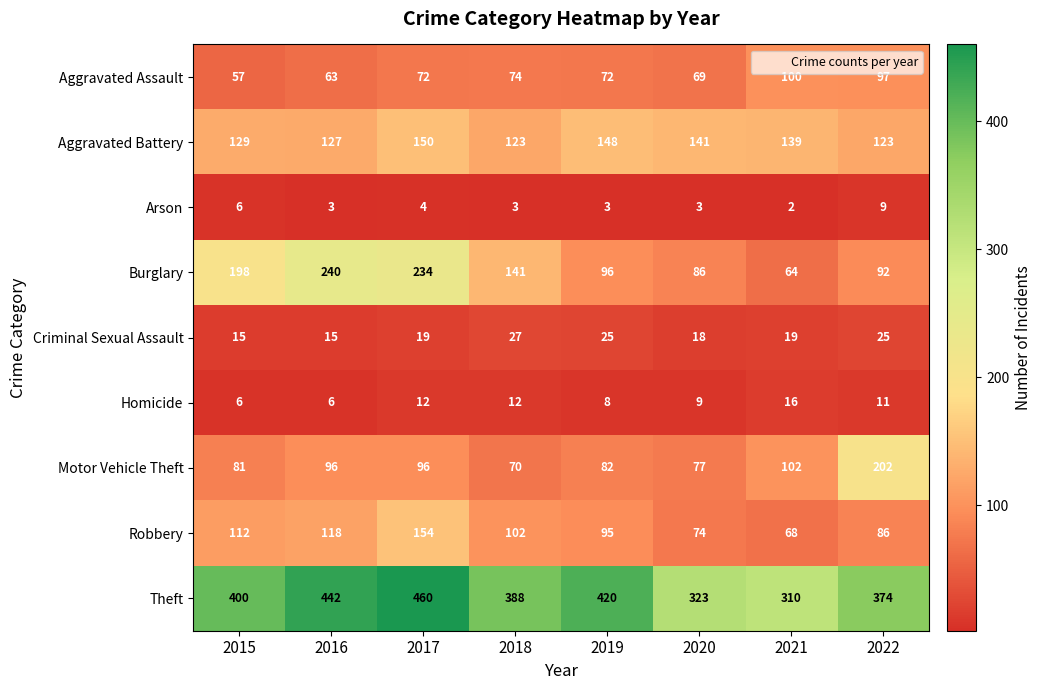

At 2020, list the series in order from largest to smallest.

Theft, Aggravated Battery, Burglary, Motor Vehicle Theft, Robbery, Aggravated Assault, Criminal Sexual Assault, Homicide, Arson